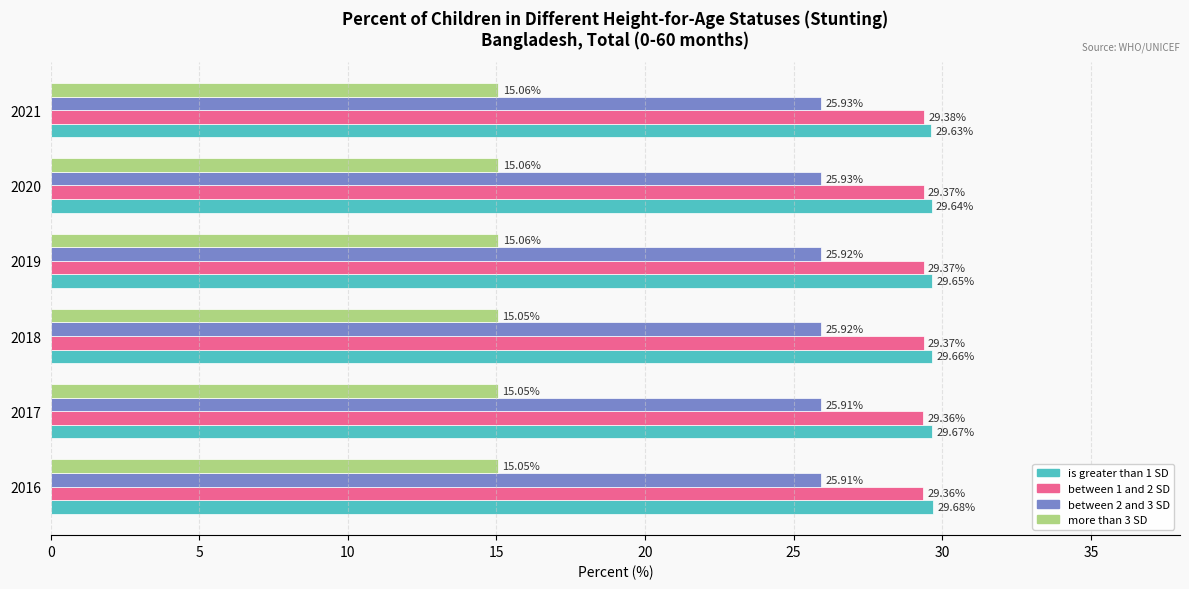

At how many categories does at least one series exceed 24?

6